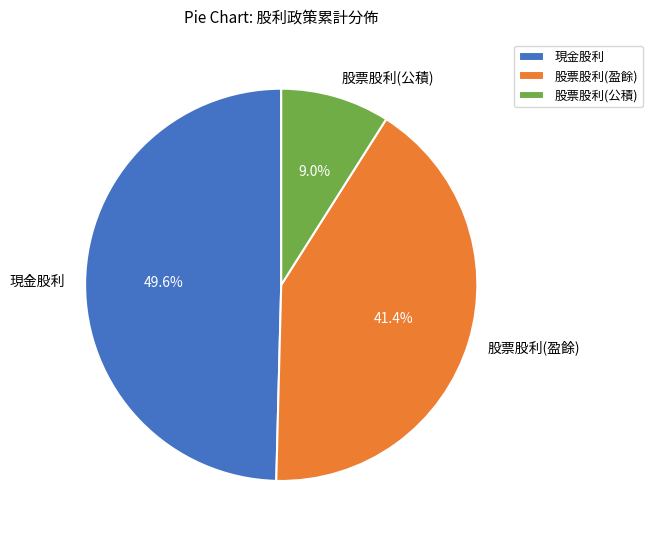

What is the ratio of the value at 股票股利(公積) to the value at 股票股利(盈餘)?

0.2